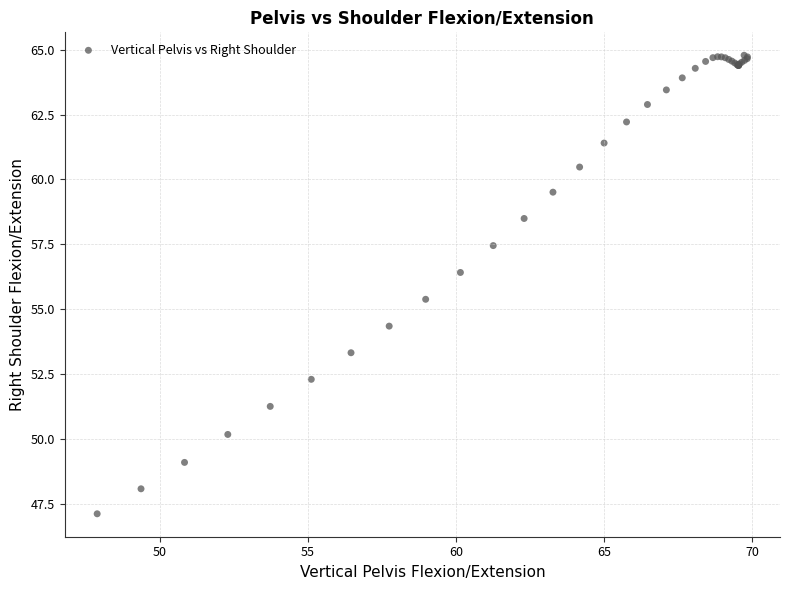

What Y value in the scatter plot is closest to 55?

55.4